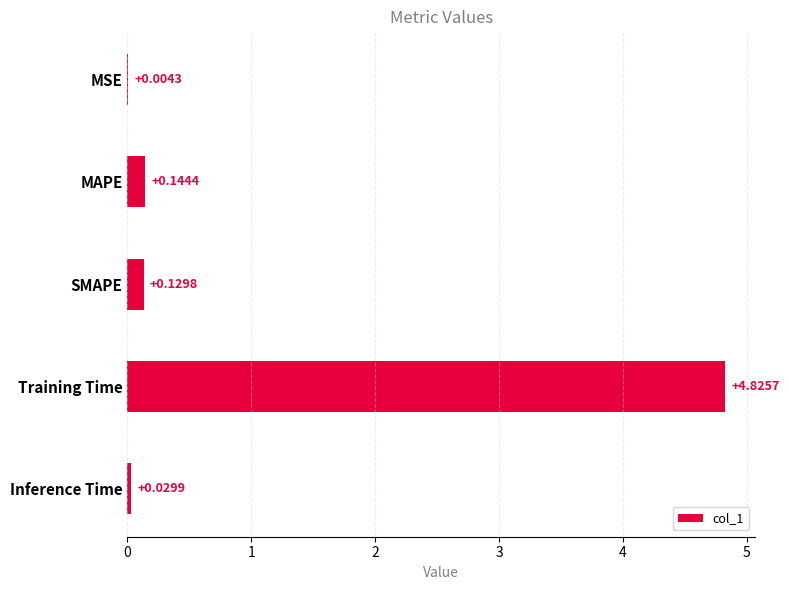

Which label corresponds to the largest value in the chart?

Training Time